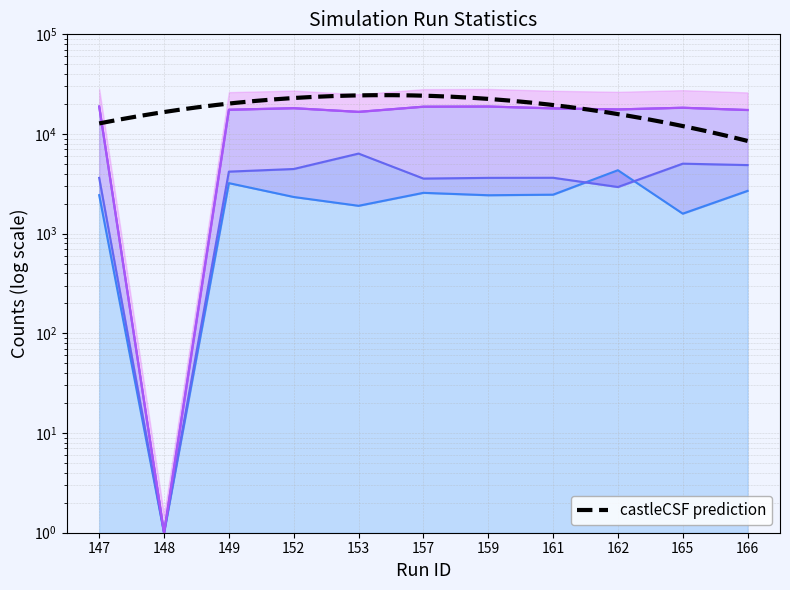

Reading left to right, extract all data points from this chart.

emin: 147=2435	148=1	149=3216	152=2335	153=1905	157=2570	159=2431	161=2463	162=4332	165=1589	166=2689
therm: 147=18870	148=1	149=17528	152=18169	153=16689	157=18803	159=18878	161=18097	162=17661	165=18357	166=17418
emin+th: 147=3629	148=1	149=4194	152=4457	153=6365	157=3574	159=3632	161=3640	162=2940	165=5041	166=4880
rhomax: 147=18870	148=1	149=17528	152=18169	153=16689	157=18803	159=18878	161=18097	162=17661	165=18357	166=17418